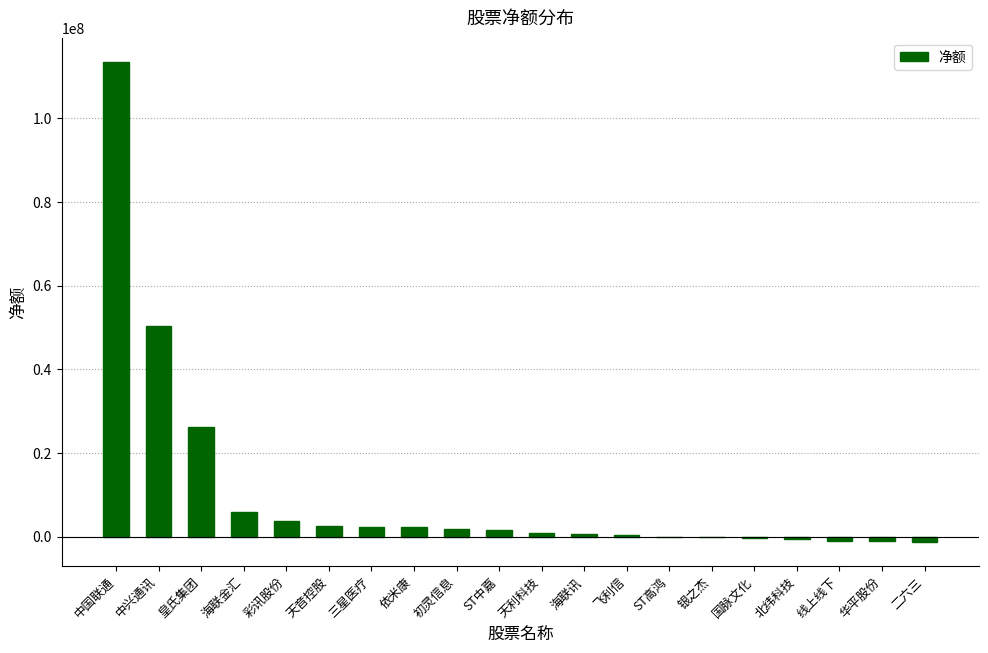

The value at 彩讯股份 is 3652097. True or false?

True